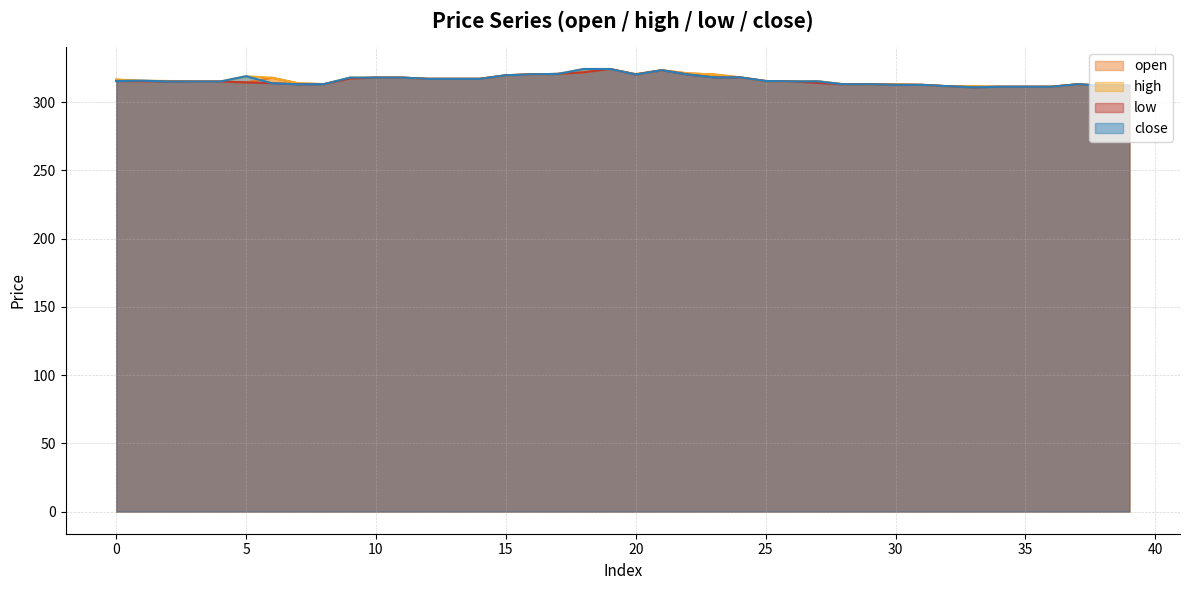

True or false: low and open intersect in this chart.

False